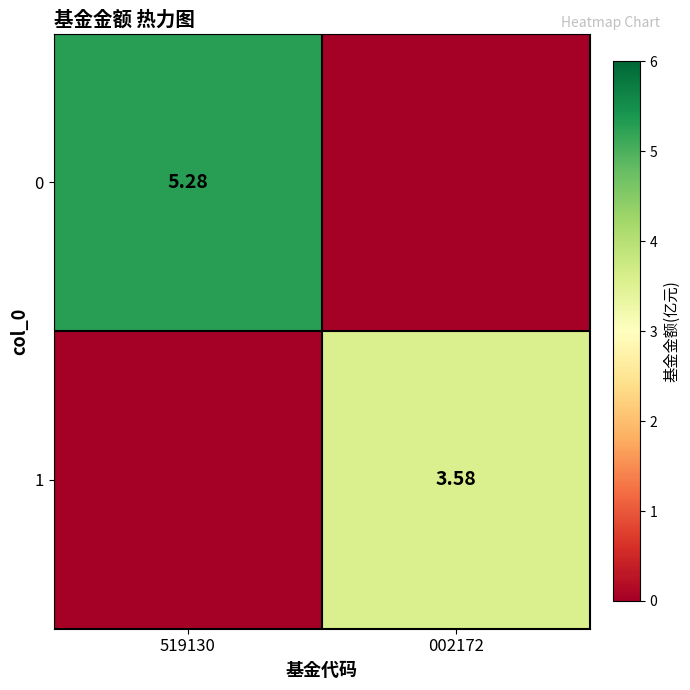

What is the average value of the 1 series?

1.8